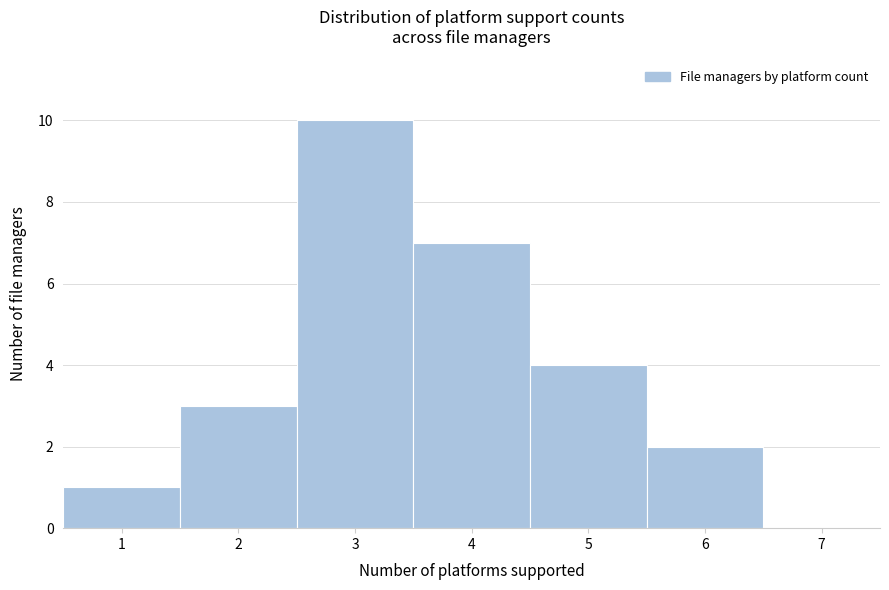

Over which range of the x-axis is the bar tallest?

2.5 to 3.5